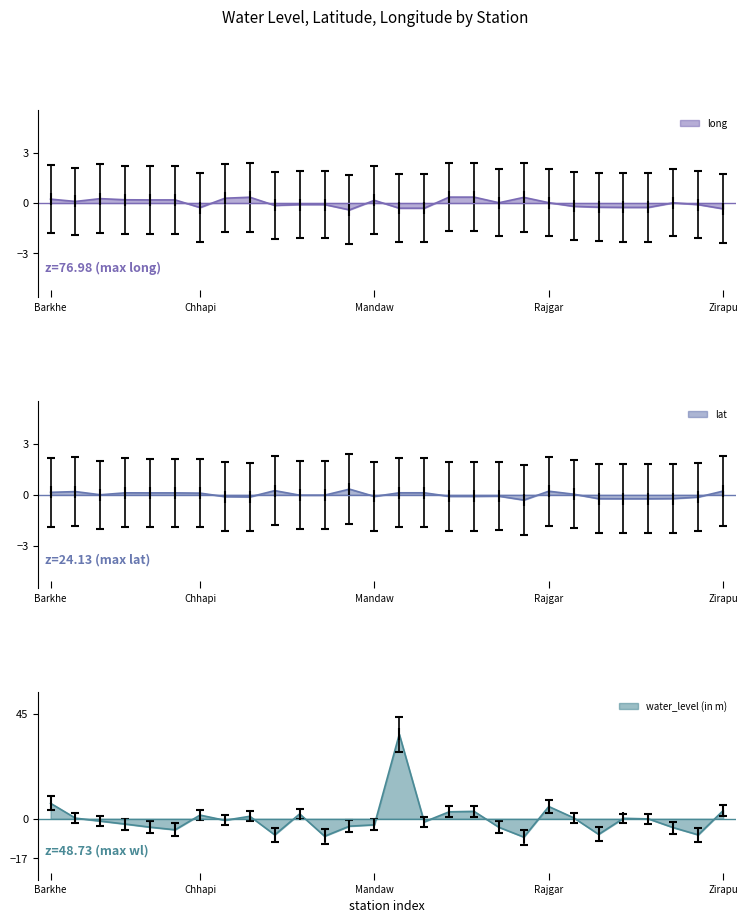

At which category does water_level (in m) reach its first local peak?

Chhapi